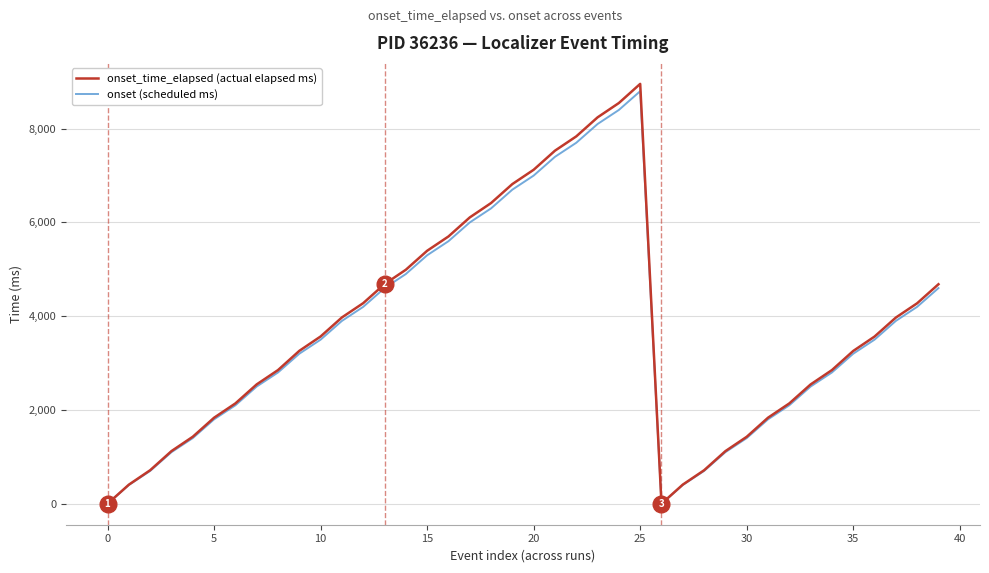

What is the maximum value for onset_time_elapsed (actual elapsed ms)?

8956